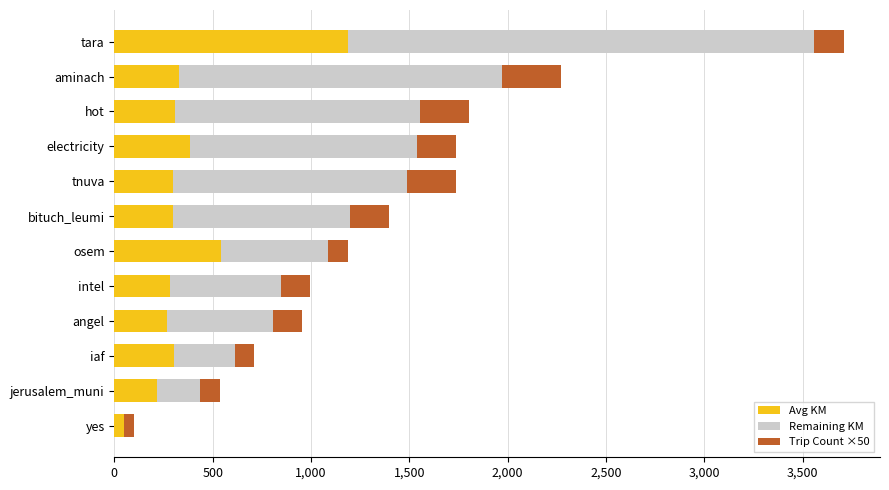

At which label does Avg KM reach its peak?

tara